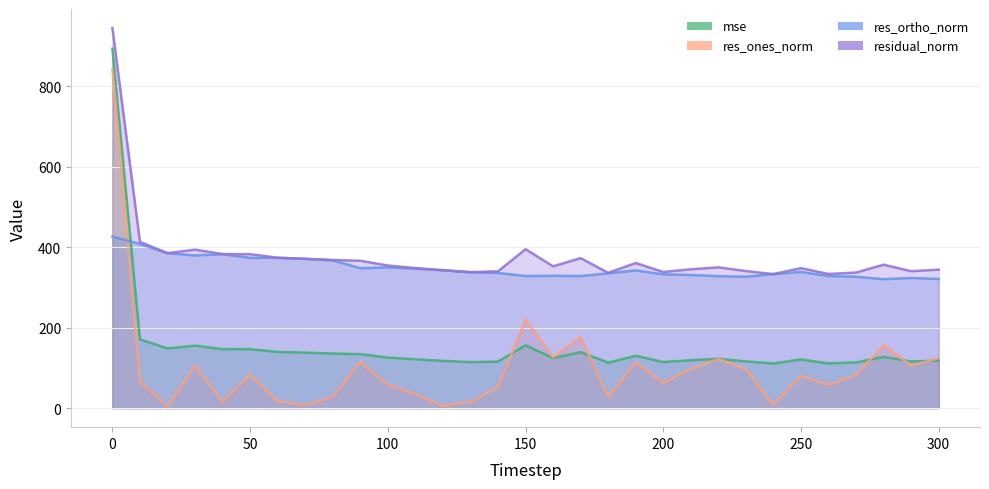

True or false: res_ortho_norm has a value of 67.6 at 260.

False